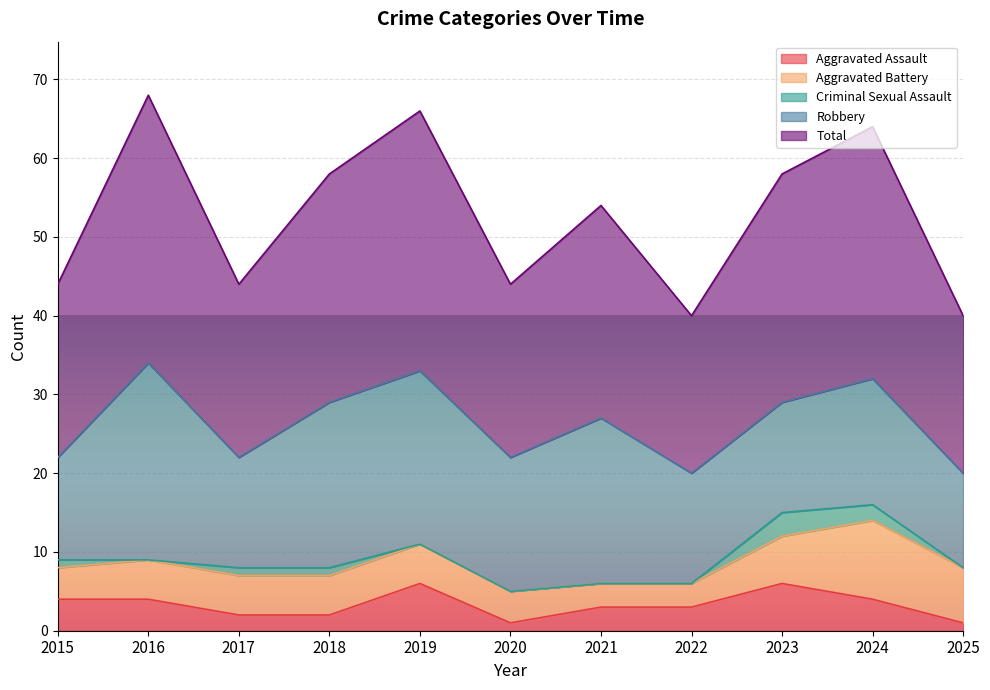

The Criminal Sexual Assault series shows 0 at 2020. True or false?

True